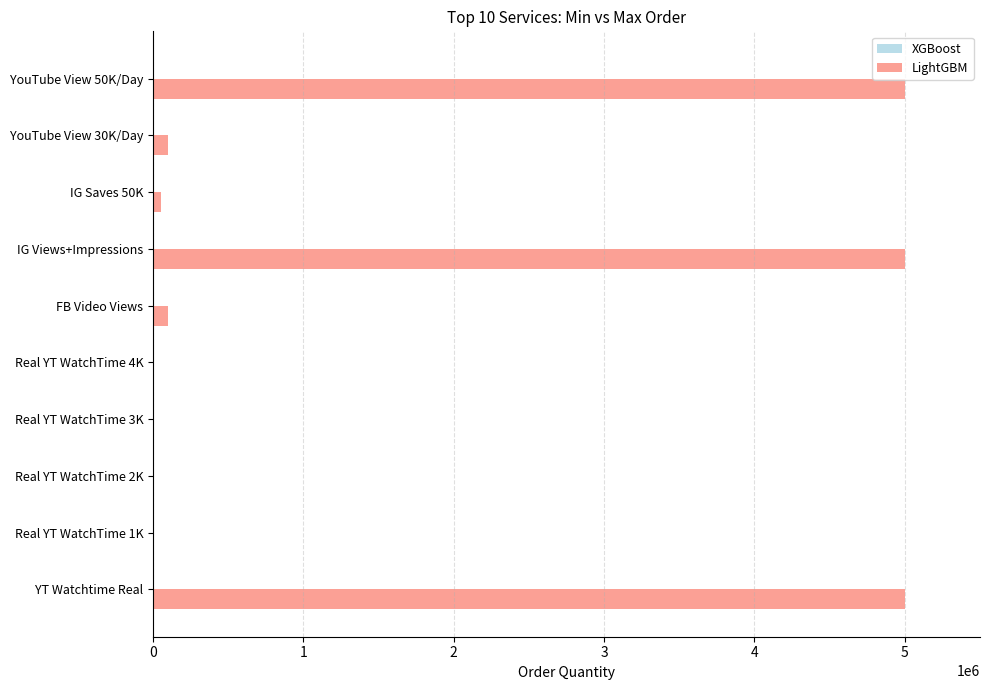

Which series has the largest total across all categories?

LightGBM